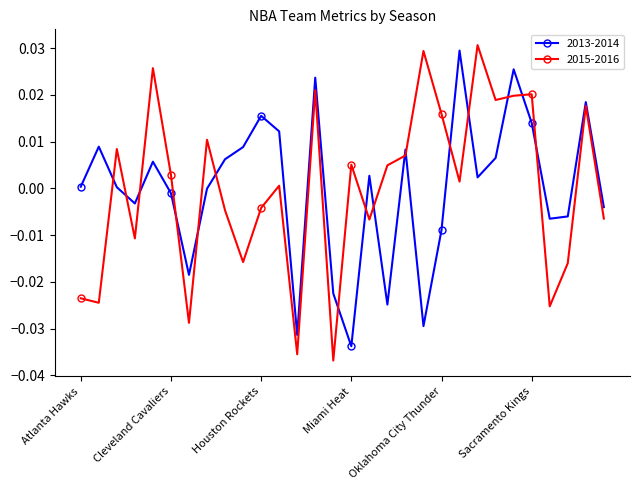

True or false: 2015-2016 and 2013-2014 intersect in this chart.

True